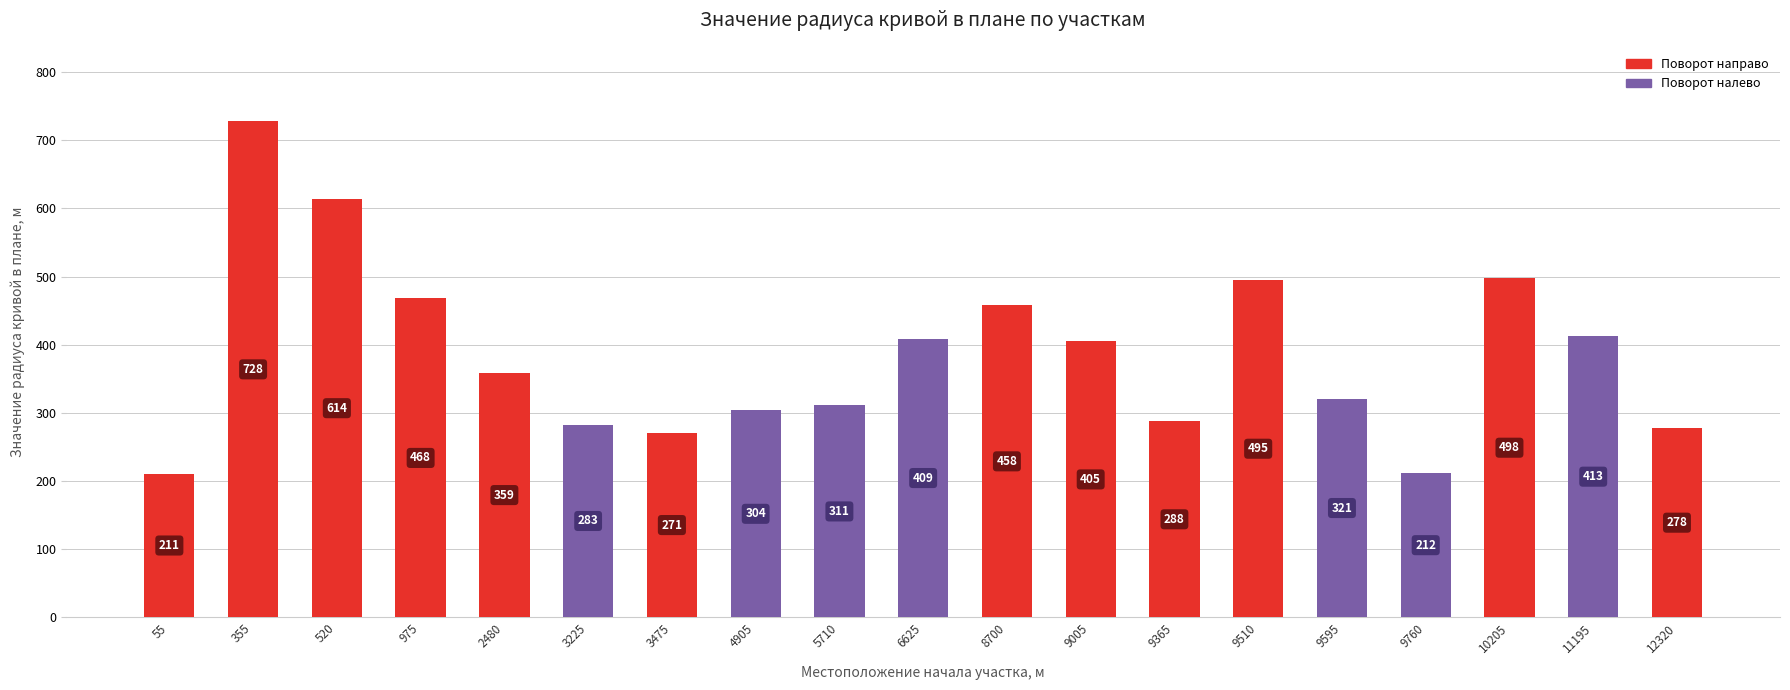

What is the ratio of the value at 5710 to the value at 520?

0.5